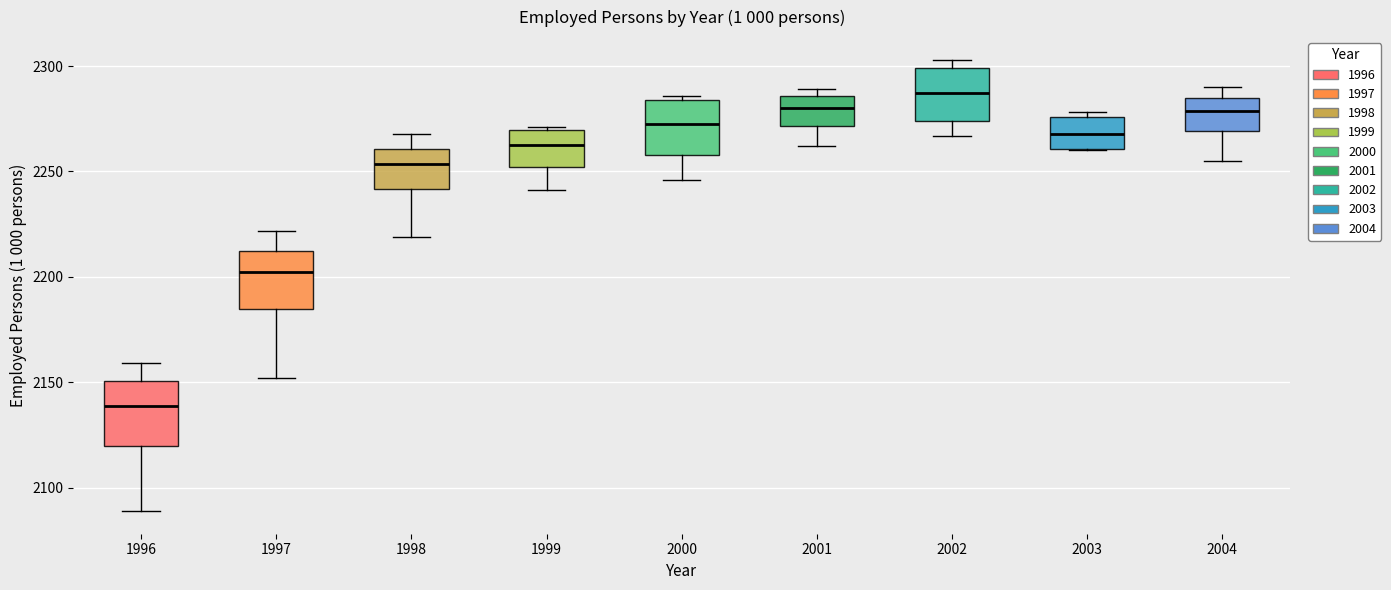

Where does the median line of the box at x = 2002 sit on the y-axis? The values are not printed on the chart, so give them approximately, as read against the axis.

2285